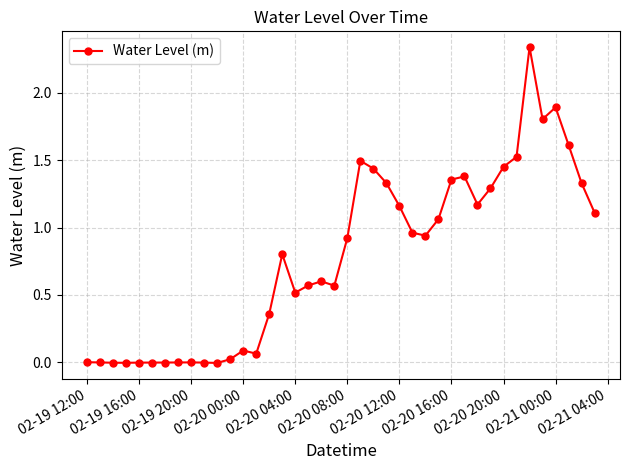

Count the number of categories in the chart.

40